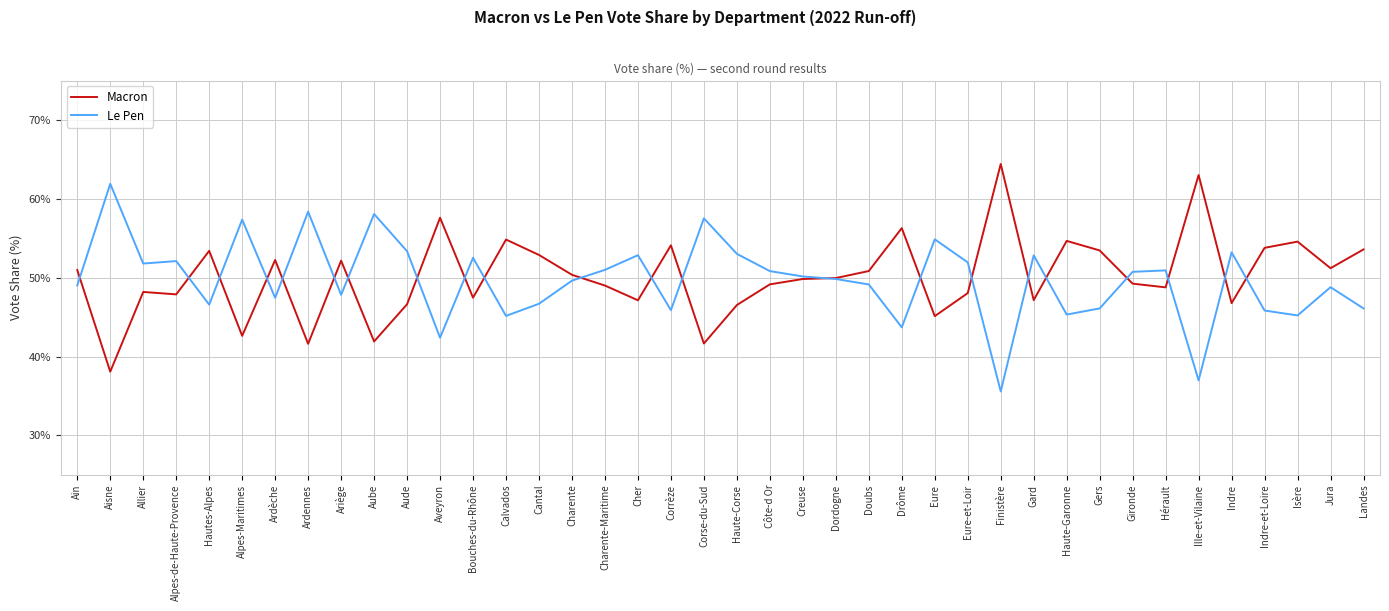

How many intersections are there between Le Pen and Macron?

22